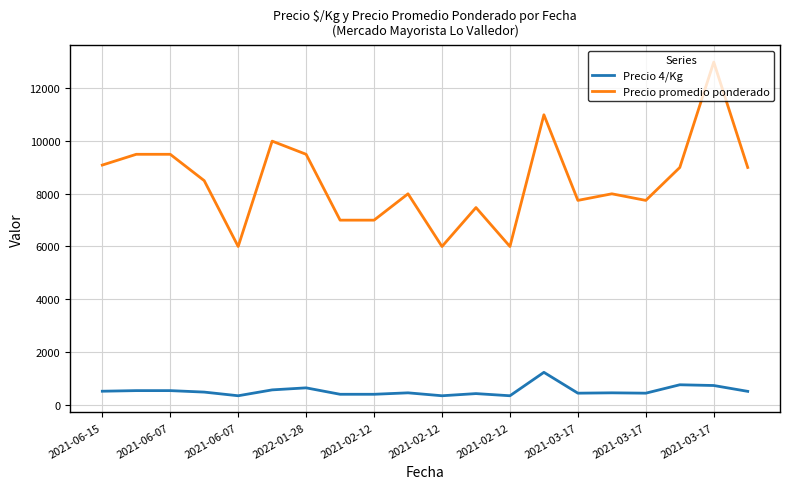

What is the smallest value displayed?

333